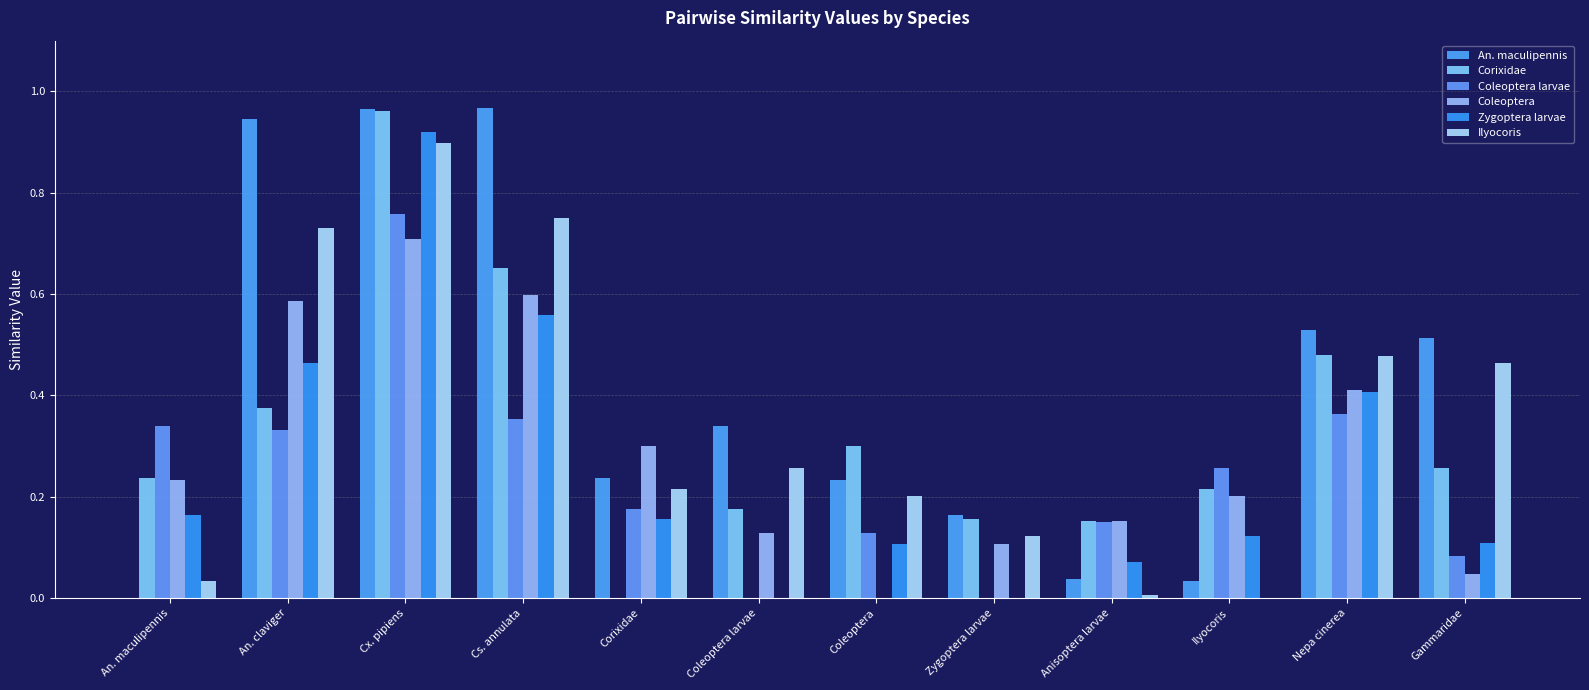

Between An. maculipennis and Cx. pipiens, which series saw the biggest shift?

An. maculipennis